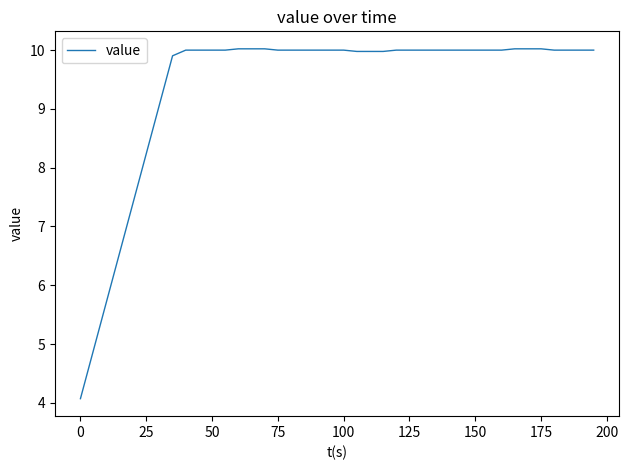

What is the greatest value displayed?

10.0